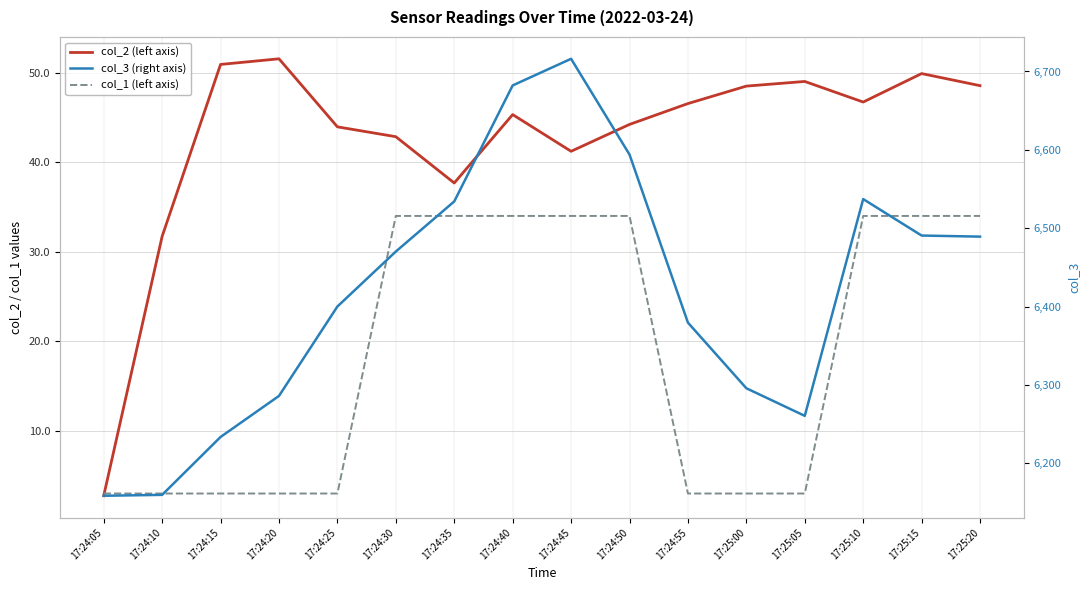

How many lines are shown in the chart?

3